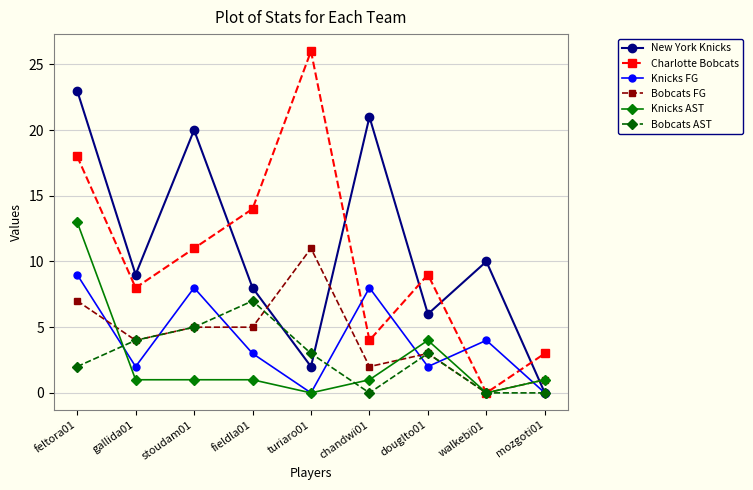

How many data points in Bobcats FG are less than 4?

4